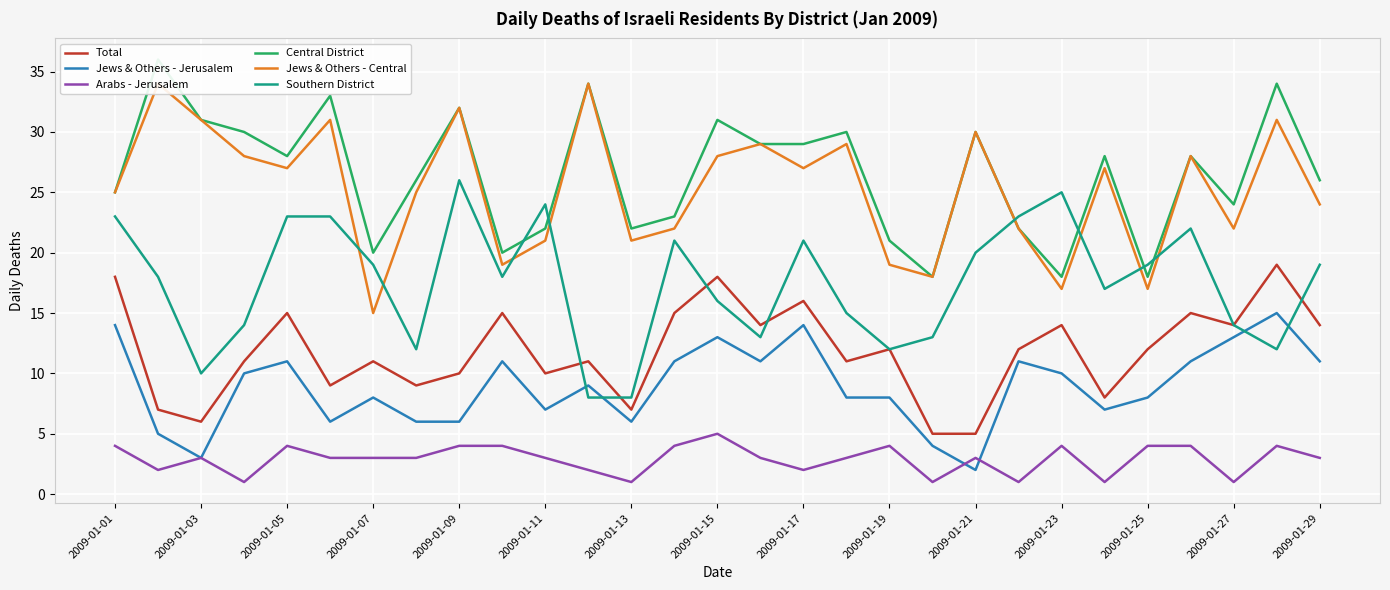

What are all the series names shown in the legend?

Total, Jews & Others - Jerusalem, Arabs - Jerusalem, Central District, Jews & Others - Central, Southern District